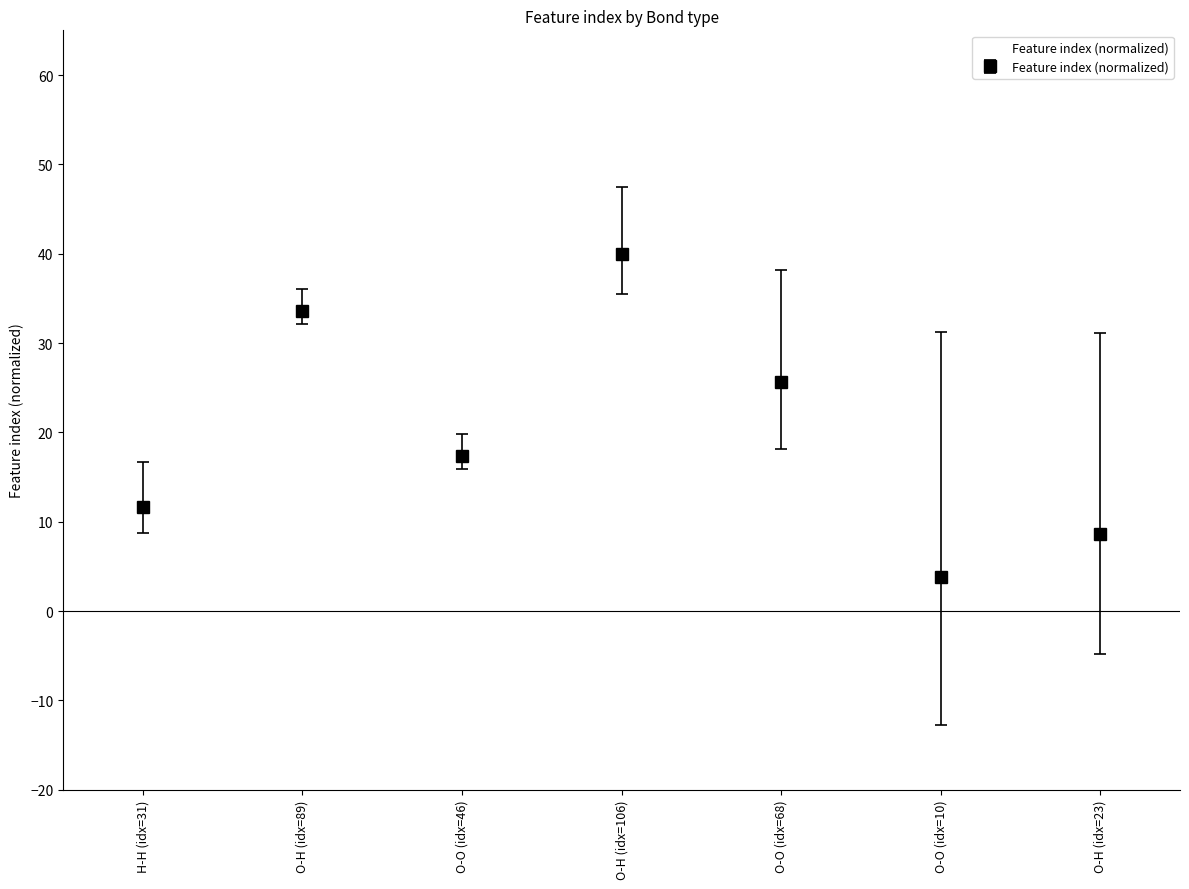

What is the change in value from O-O (idx=46) to O-H (idx=106)?

+22.6